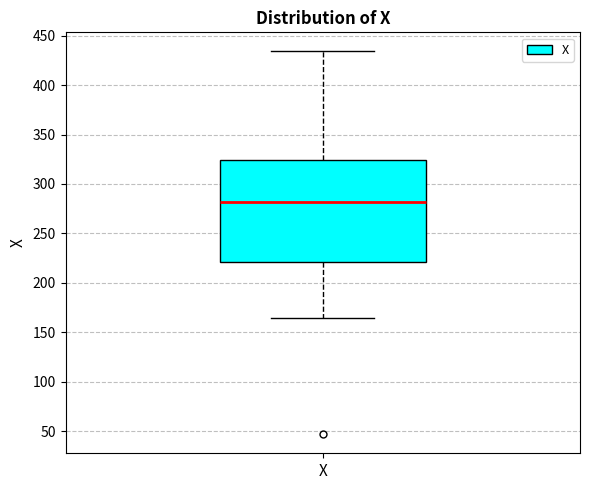

Read this box plot against the y-axis: the position of the median line, the range covered by the box, and the ends of both whiskers. The values are not printed on the chart, so give them approximately, as read against the axis.

median 280, box 220 to 325, whiskers 165 to 435